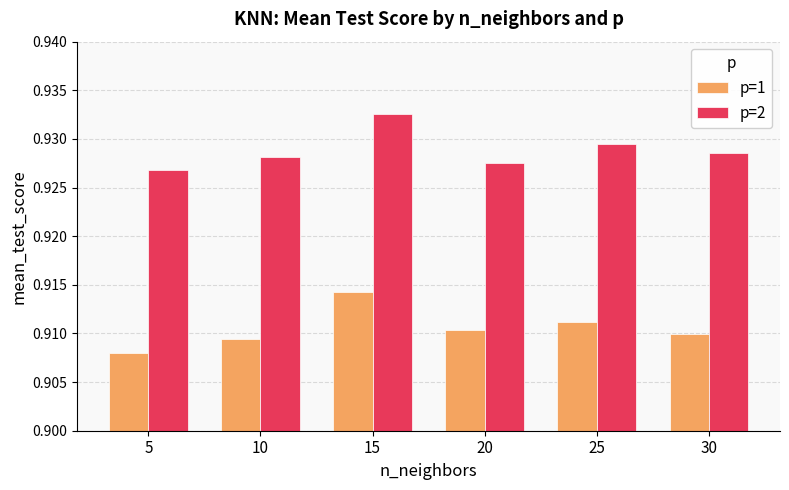

What is the sum of all p=1 values?

5.5